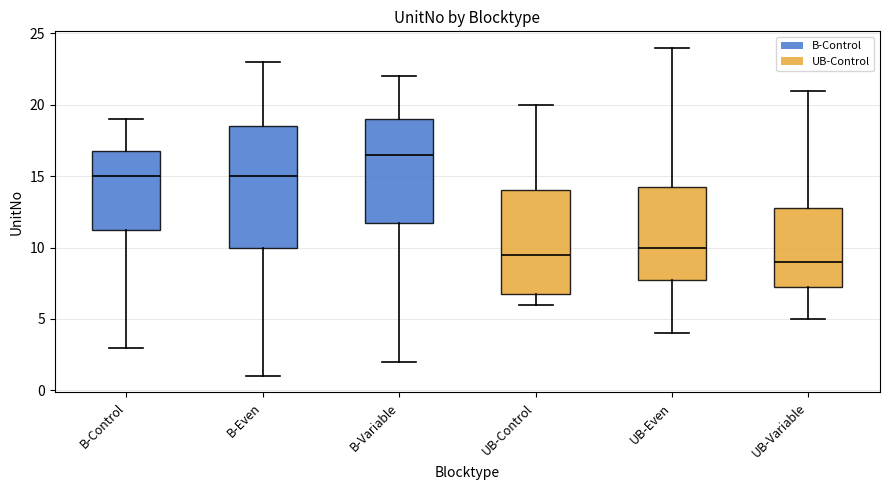

Reading left to right, transcribe this box plot: for each box, give where its median line is, the range the box spans, and where its two whiskers end, as read against the y-axis. The values are not printed on the chart, so give them approximately, as read against the axis.

B-Control: median 15.0, box 11.5 to 17.0, whiskers 3.0 to 19.0
B-Even: median 15.0, box 10.0 to 18.5, whiskers 1.0 to 23.0
B-Variable: median 16.5, box 12.0 to 19.0, whiskers 2.0 to 22.0
UB-Control: median 9.5, box 7.0 to 14.0, whiskers 6.0 to 20.0
UB-Even: median 10.0, box 8.0 to 14.5, whiskers 4.0 to 24.0
UB-Variable: median 9.0, box 7.5 to 13.0, whiskers 5.0 to 21.0